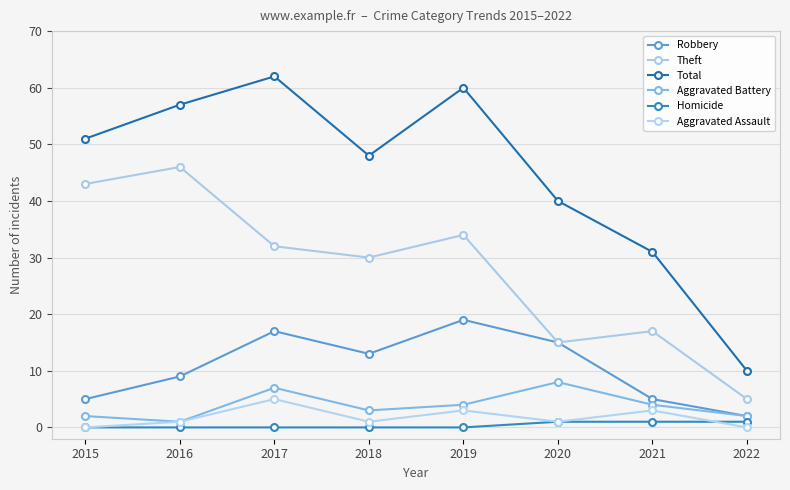

Rank the categories by Robbery value from lowest to highest.

2022, 2015, 2021, 2016, 2018, 2020, 2017, 2019